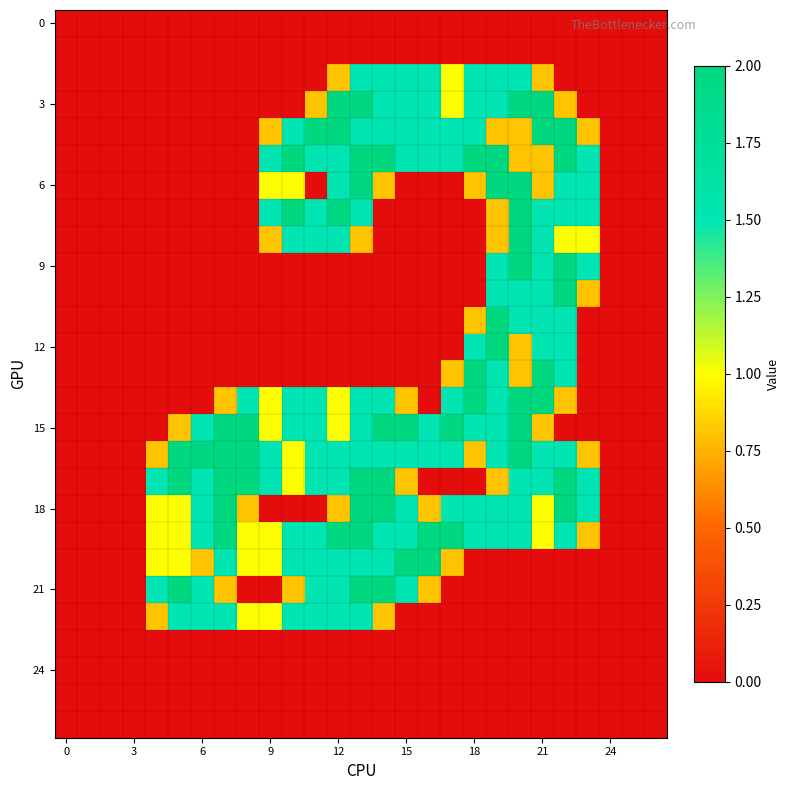

How many categories are shown in the chart?

27